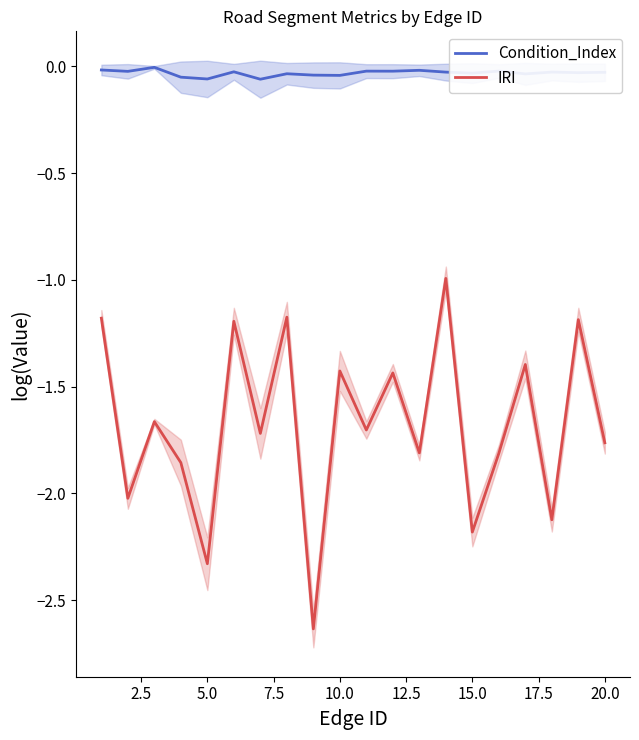

What is the difference between the second highest and second lowest values in the IRI series?

1.2